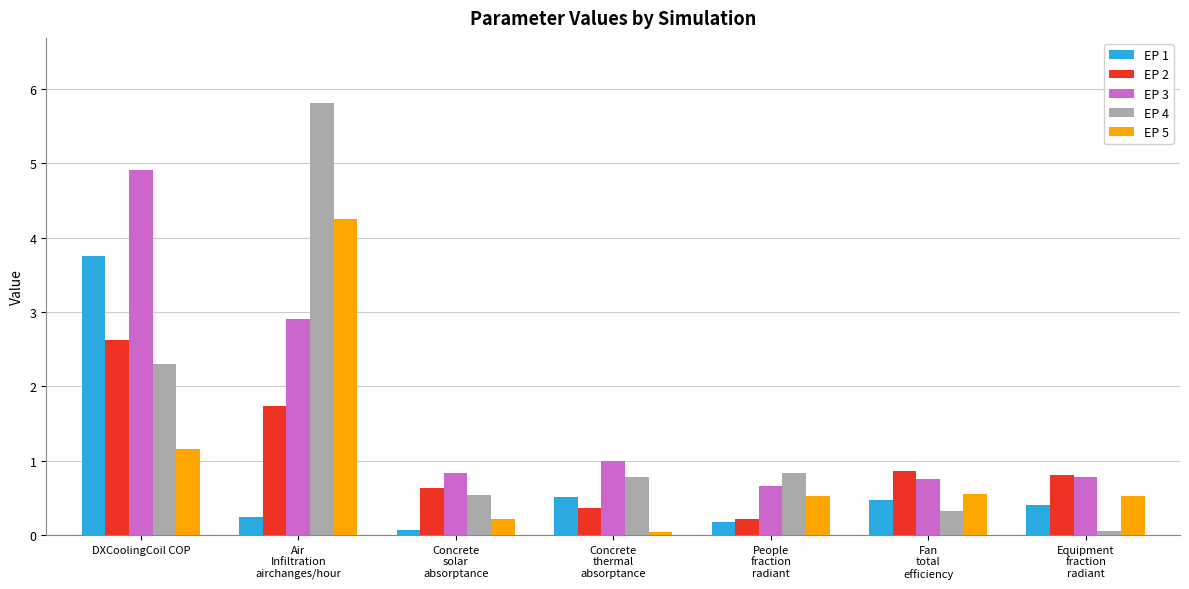

Which series has the widest spread of values?

EP 4